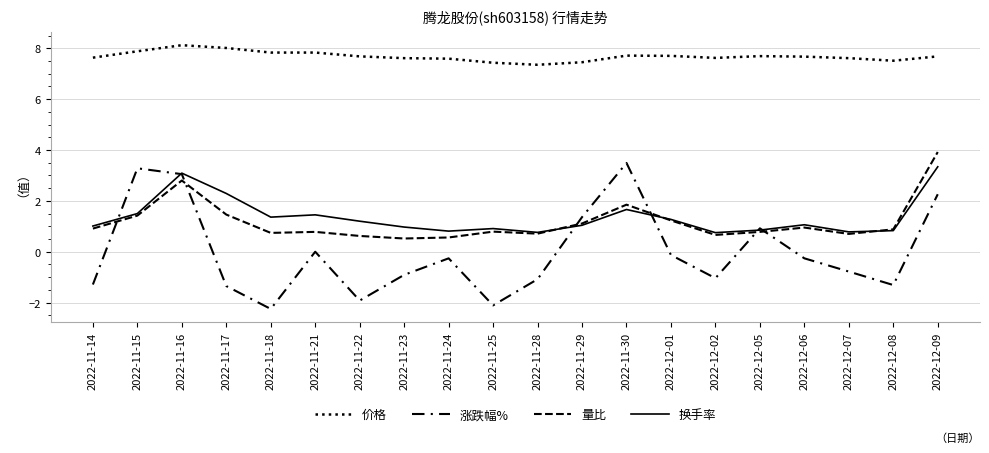

Is this an area chart (filled region under the line)?

No